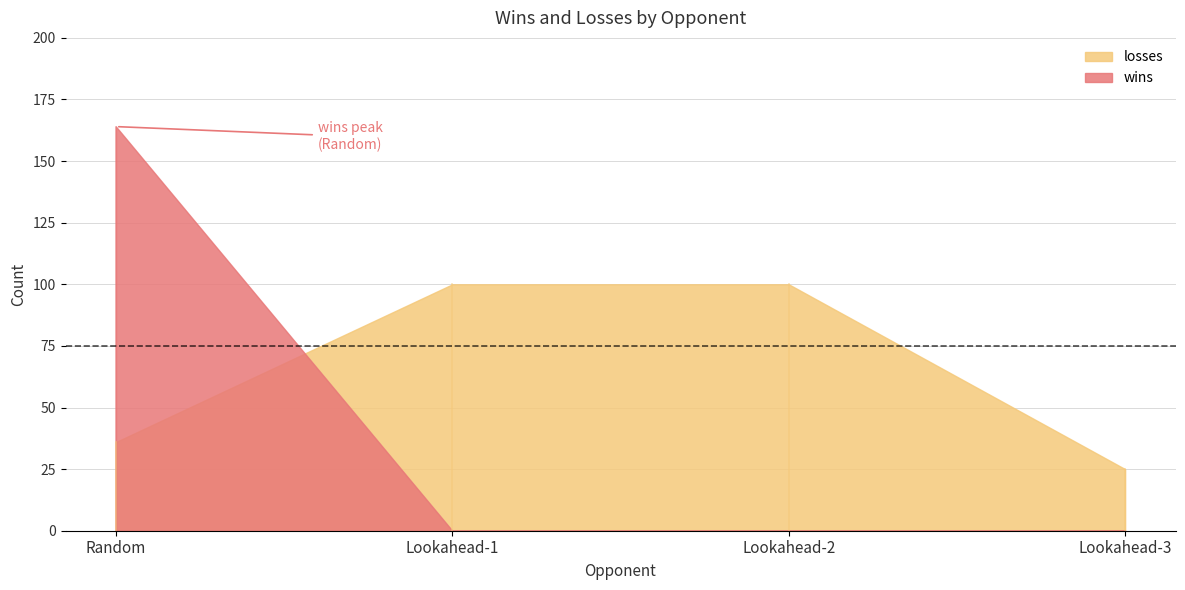

Count the number of categories in the chart.

4